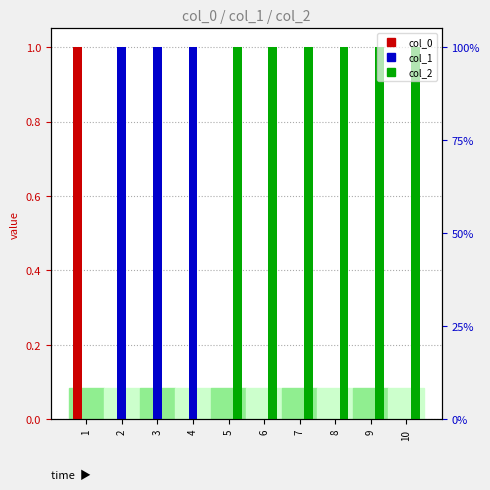

At which label does col_2 reach its minimum?

1